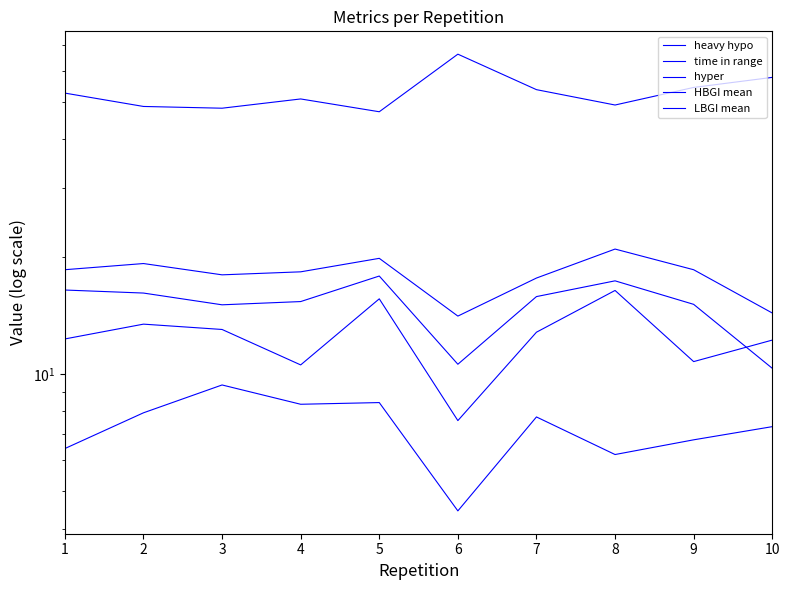

Which series has the largest total across all categories?

time in range